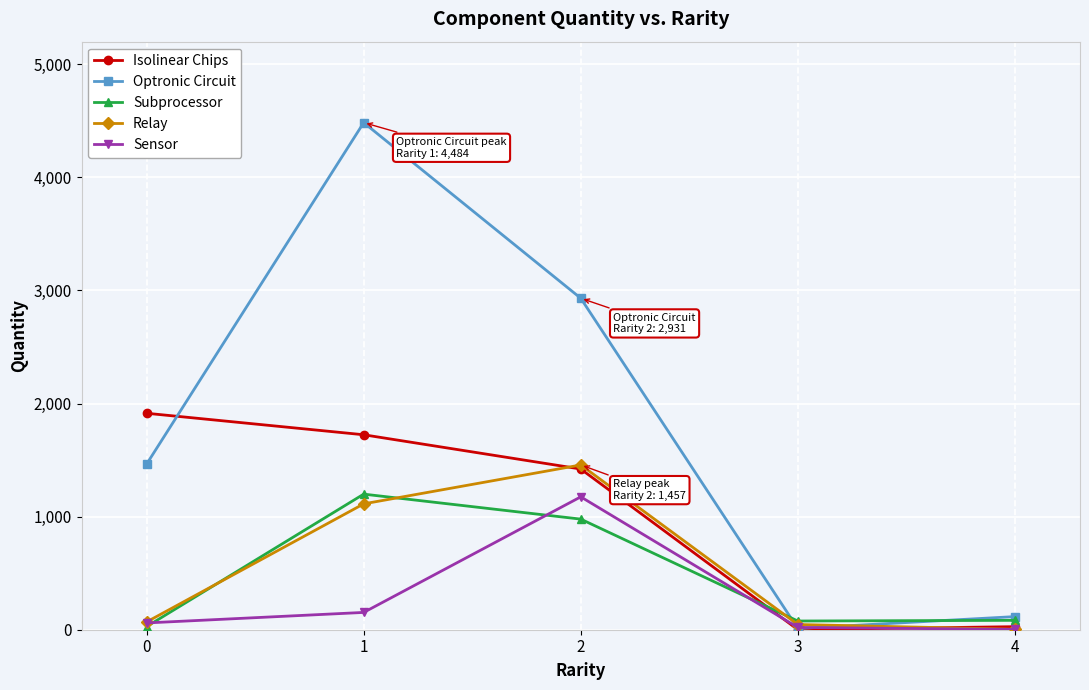

What is the value of the Isolinear Chips point at the 2nd from the left?

1724